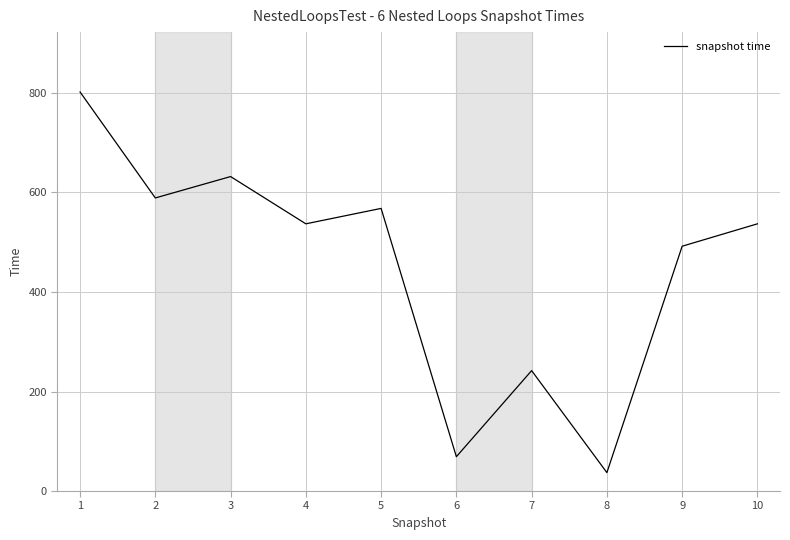

Reading right to left, extract all data points from this chart.

10=537	9=492	8=37	7=242	6=69	5=568	4=537	3=632	2=589	1=802